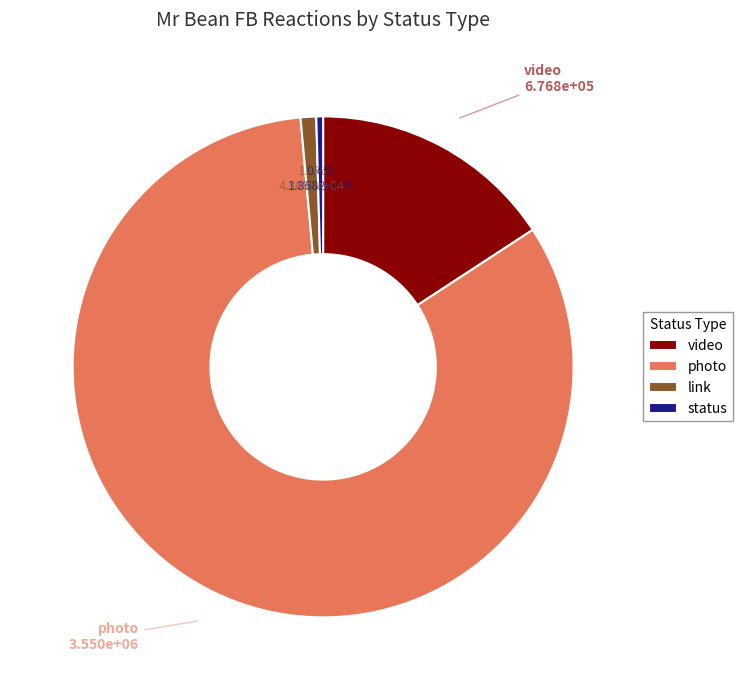

Count the number of slices in the pie.

4